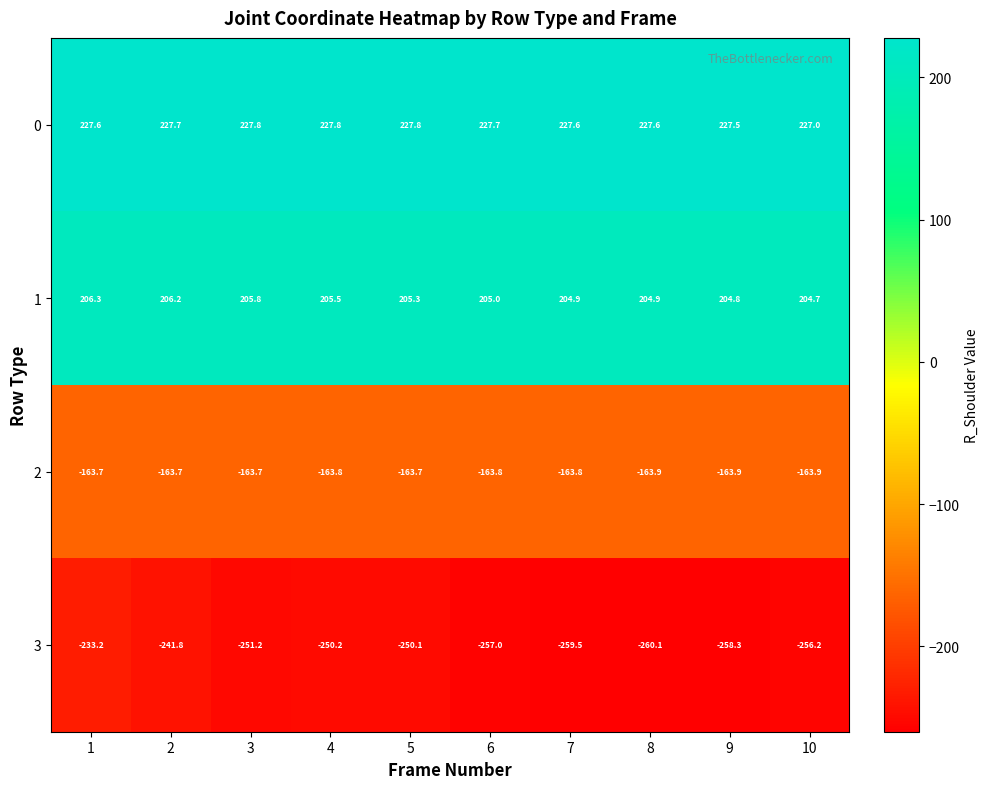

What is the spread (max minus min) of values at 2?

469.5